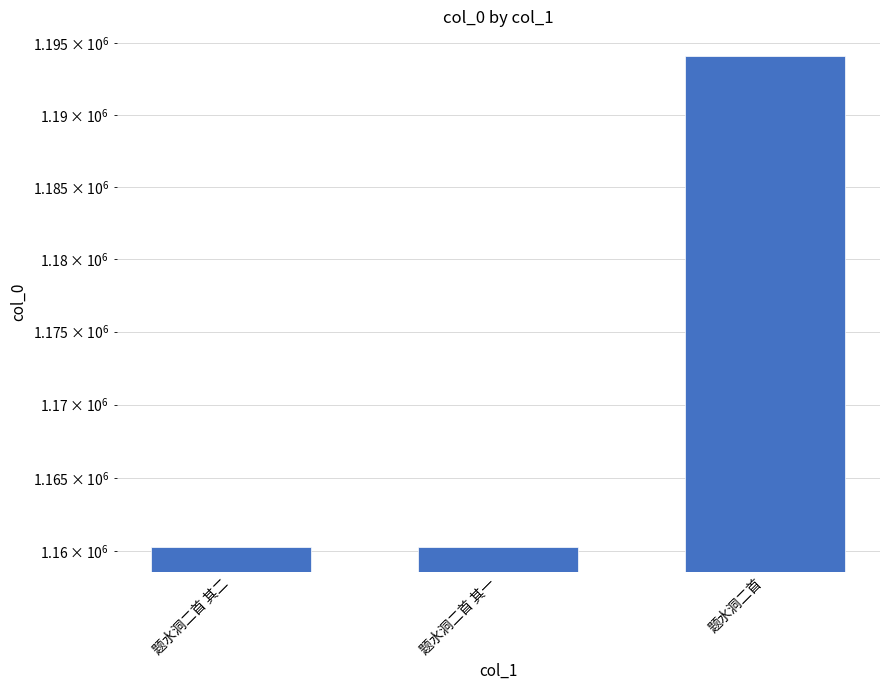

What is the maximum value shown in the chart?

1194107